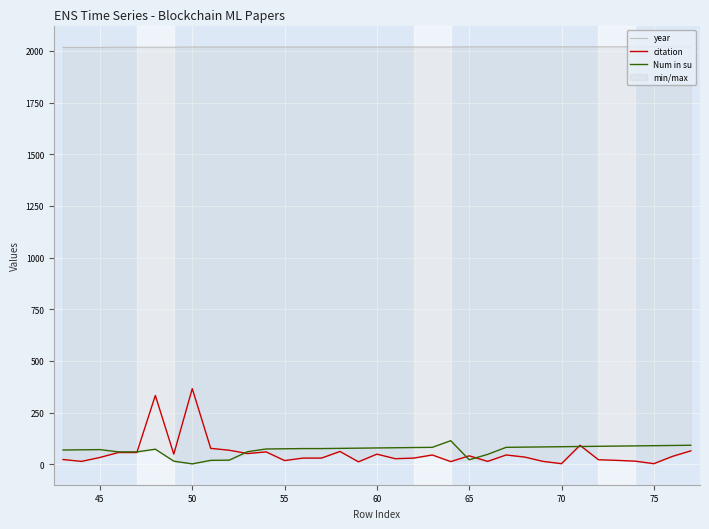

True or false: Num in su has a value of 75 at 55.

True